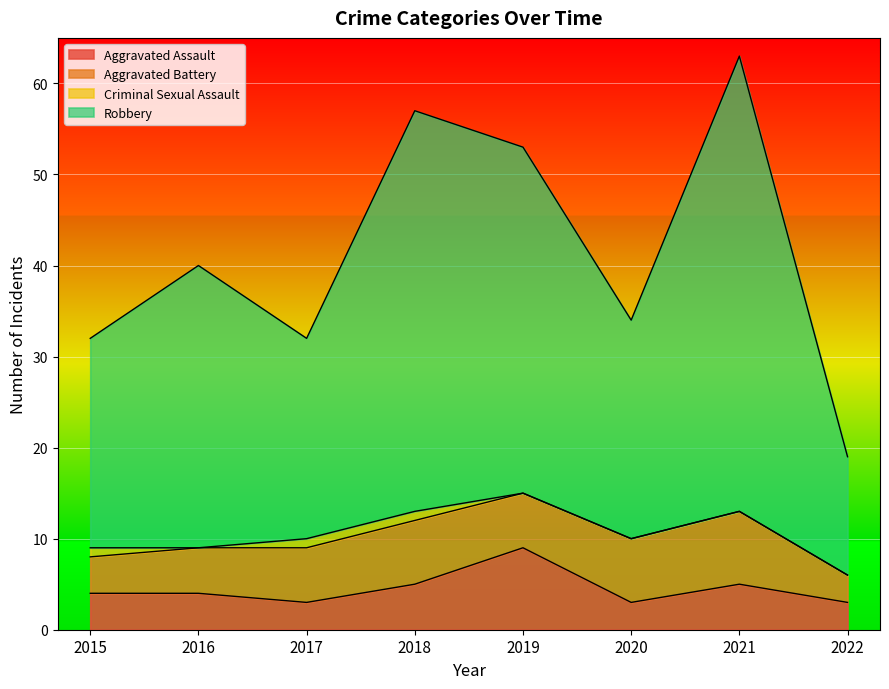

The Aggravated Assault series shows 5 at 2015. True or false?

False